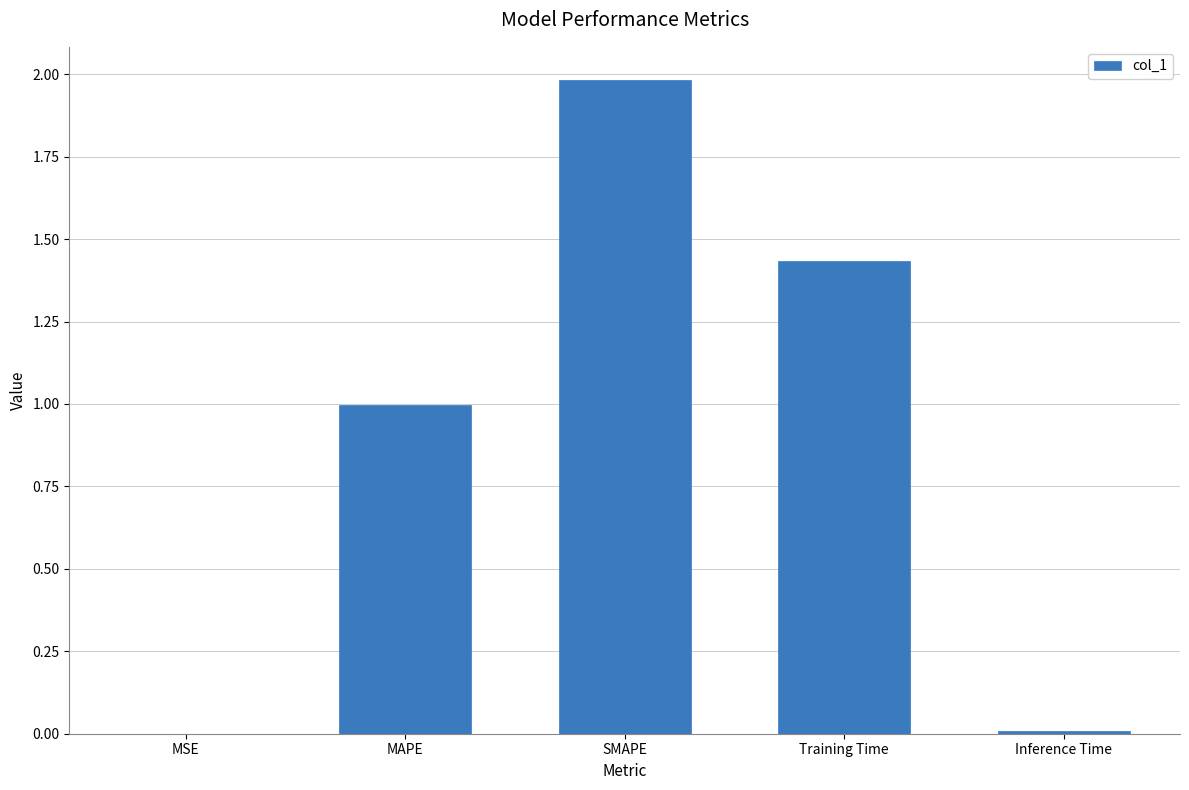

What is the sum of all values?

4.4